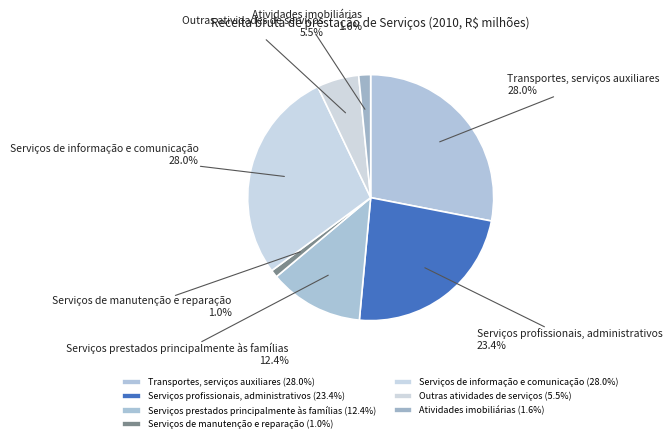

Does any single category account for the majority?

No